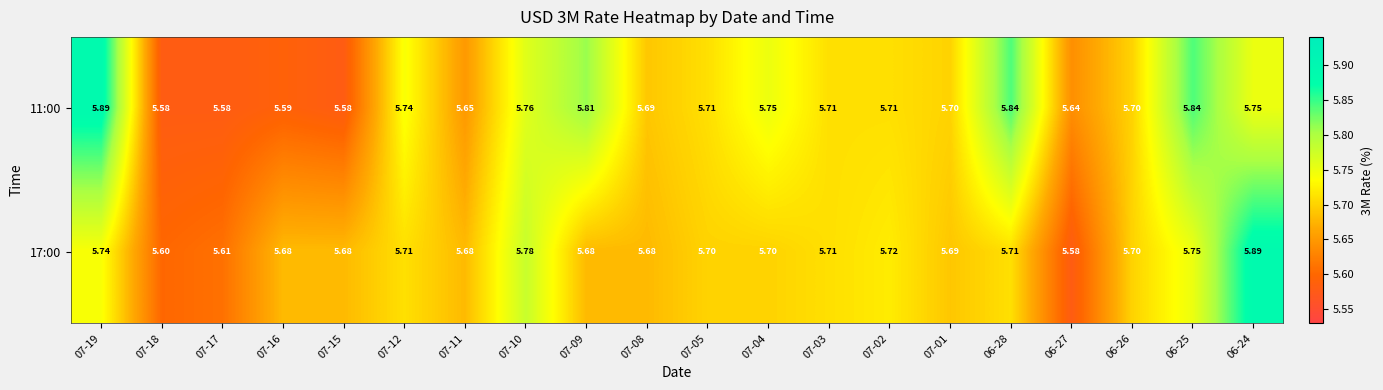

What is the total value across all series at 07-08?

11.4